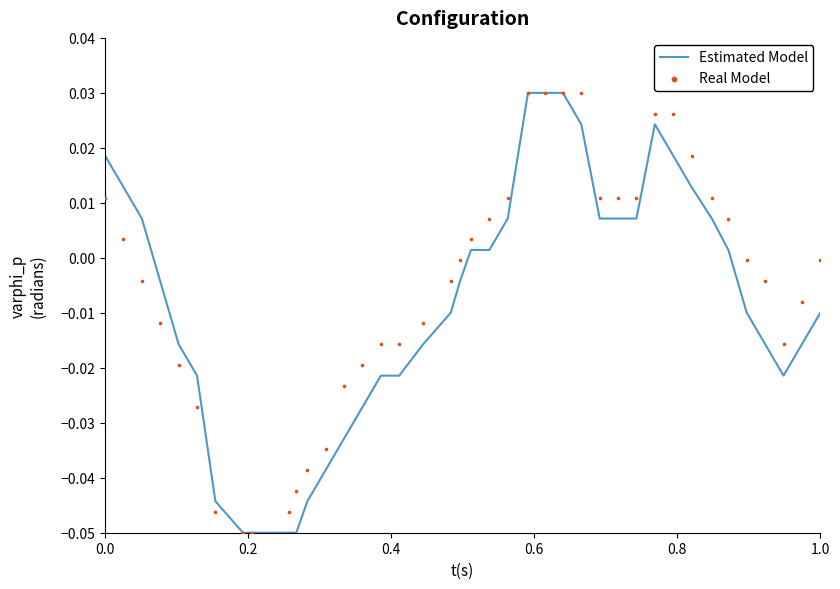

What are all the series names shown in the legend?

Estimated Model, Real Model